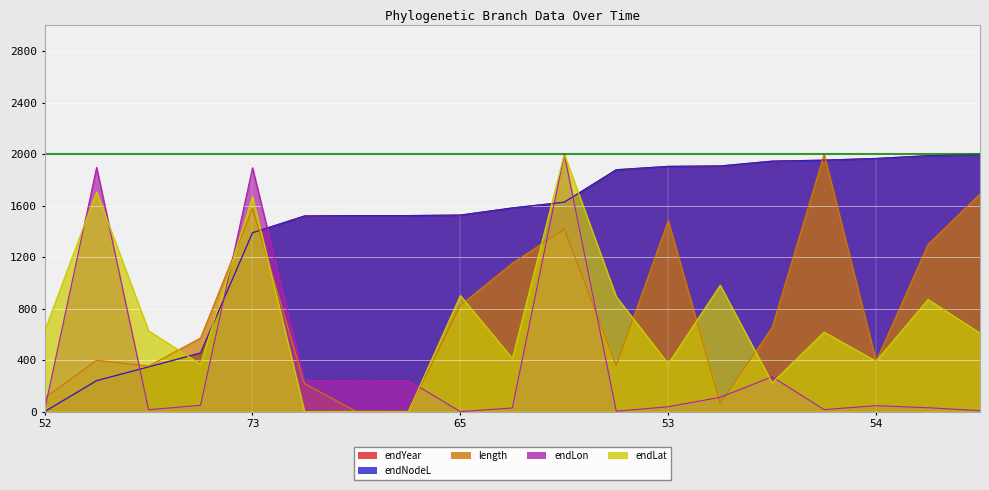

True or false: endLat and endNodeL intersect in this chart.

True